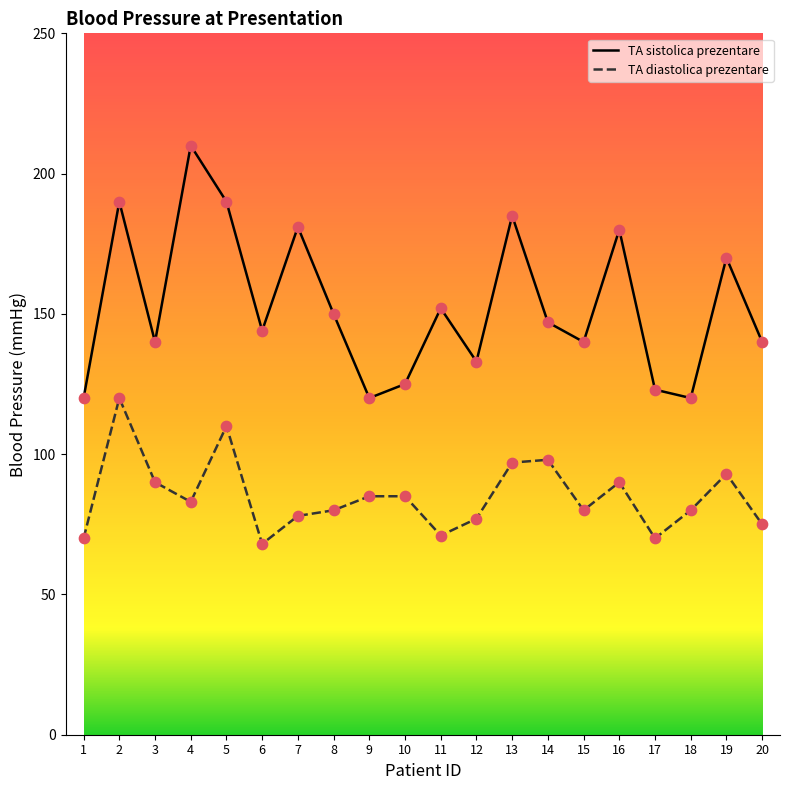

Is the value of TA sistolica prezentare at 2 greater than the value of TA diastolica prezentare at 16?

Yes